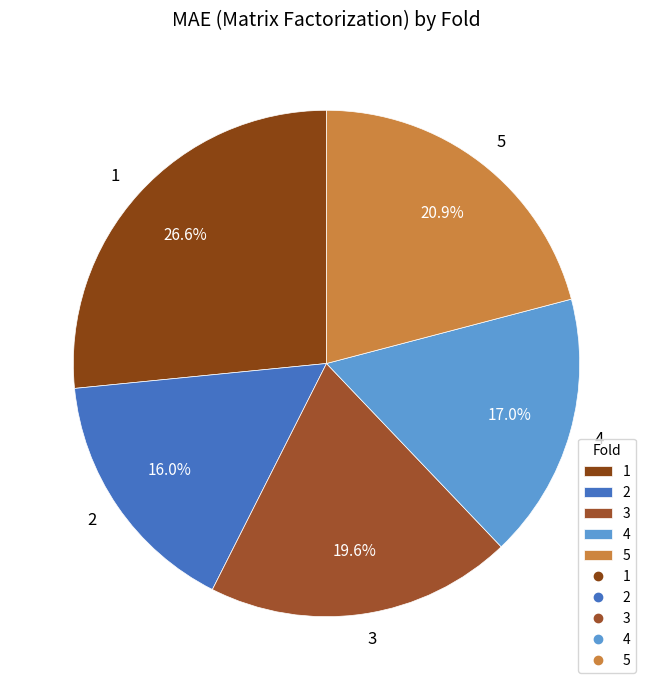

What is the total percentage of 1 and 5?

47.5%